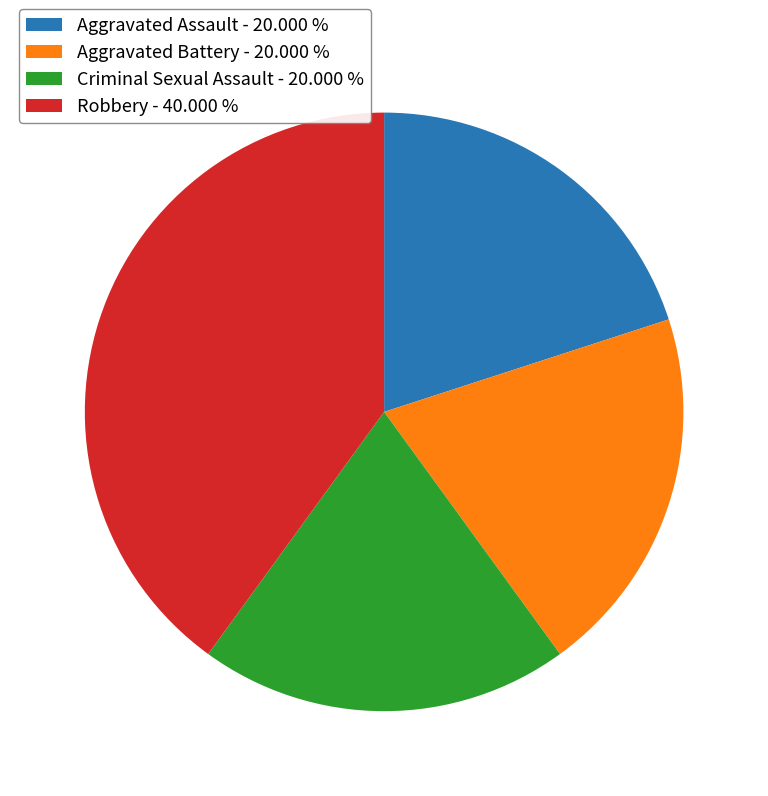

Approximately how many times larger is the value at Aggravated Battery compared to Criminal Sexual Assault?

1.0